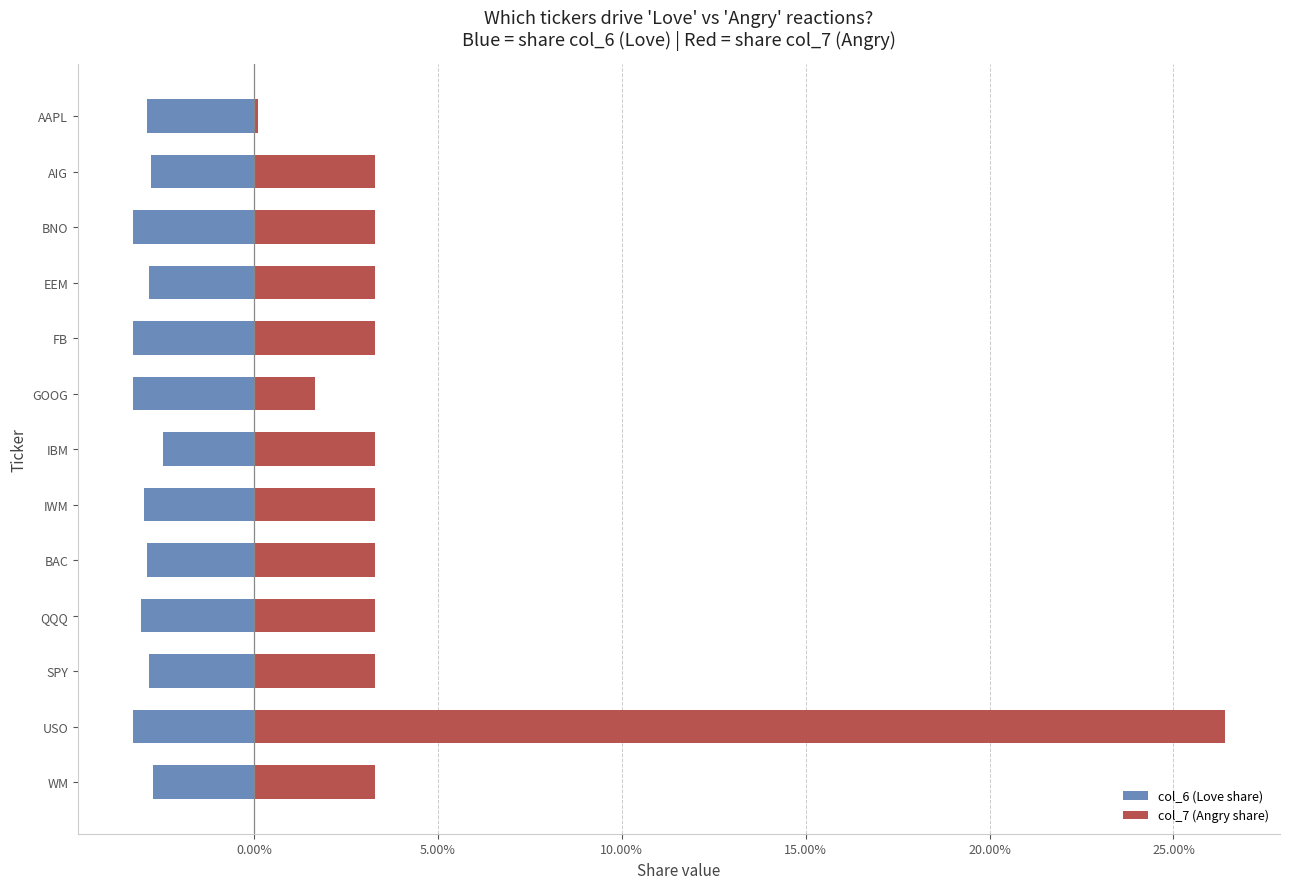

Which series has the largest total across all categories?

col_7 (Angry share)